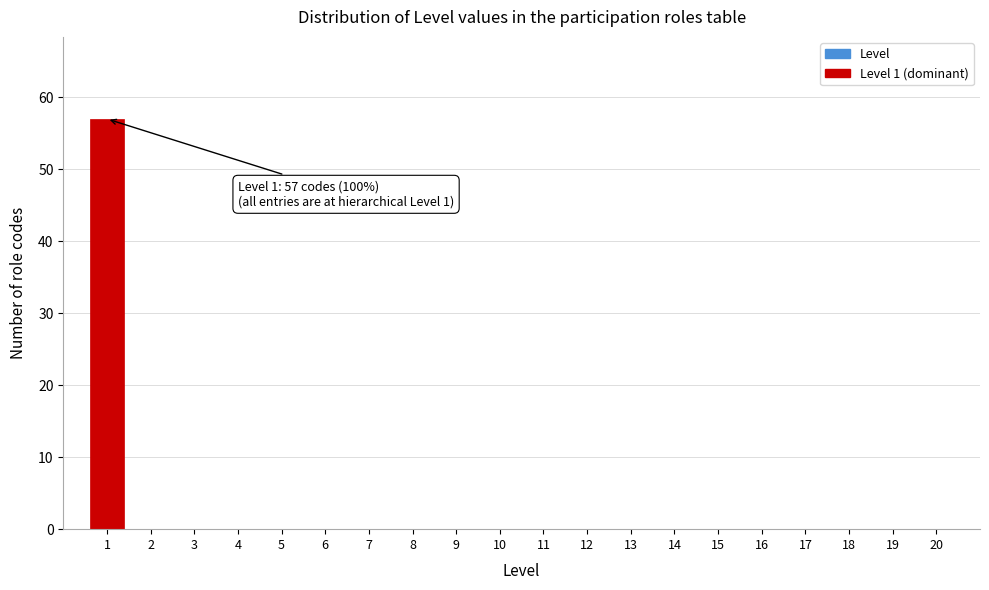

Reading left to right, list all the values displayed in this chart.

1=57	2=0	3=0	4=0	5=0	6=0	7=0	8=0	9=0	10=0	11=0	12=0	13=0	14=0	15=0	16=0	17=0	18=0	19=0	20=0